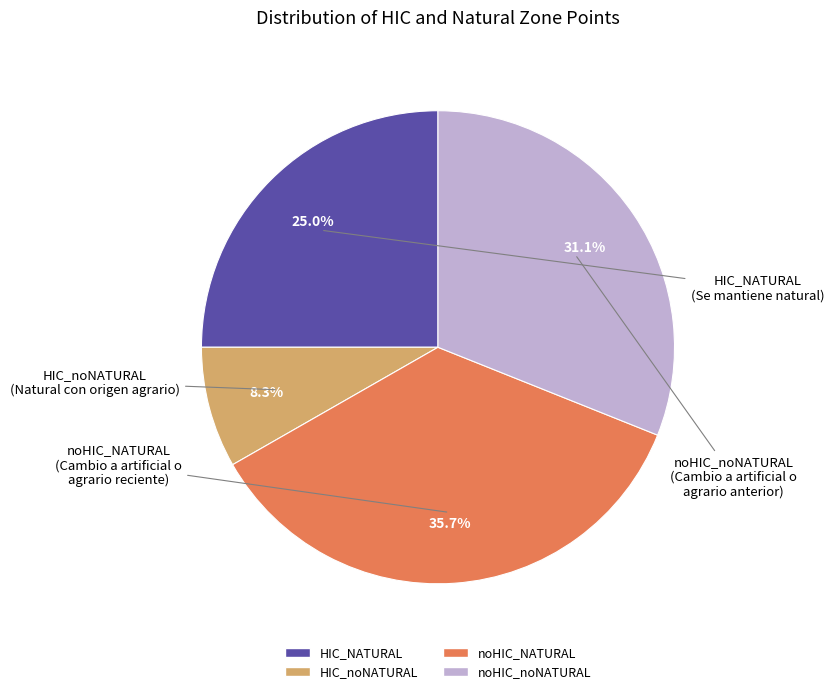

Between noHIC_NATURAL and HIC_noNATURAL, which is larger?

noHIC_NATURAL